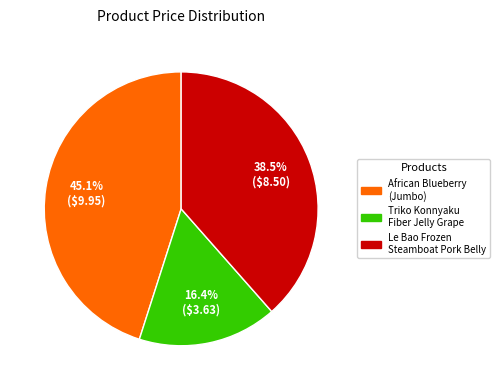

Is there any slice that represents more than half of the pie?

No